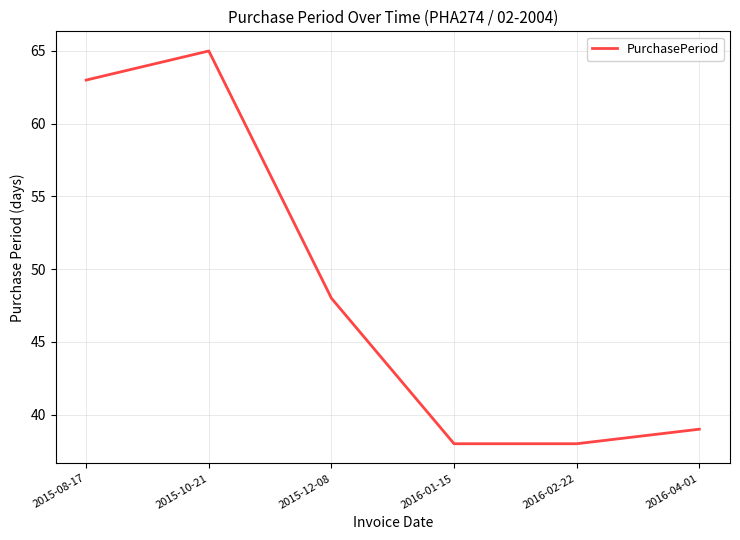

At which category does the chart reach its peak across all series?

2015-10-21